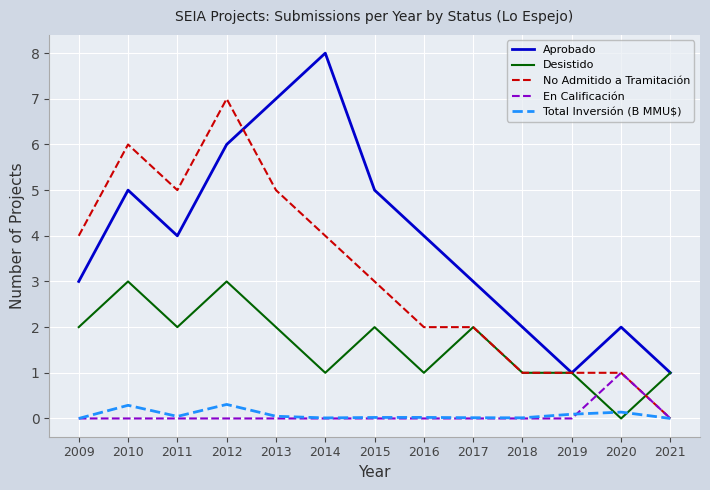

How many series are shown in this chart?

5